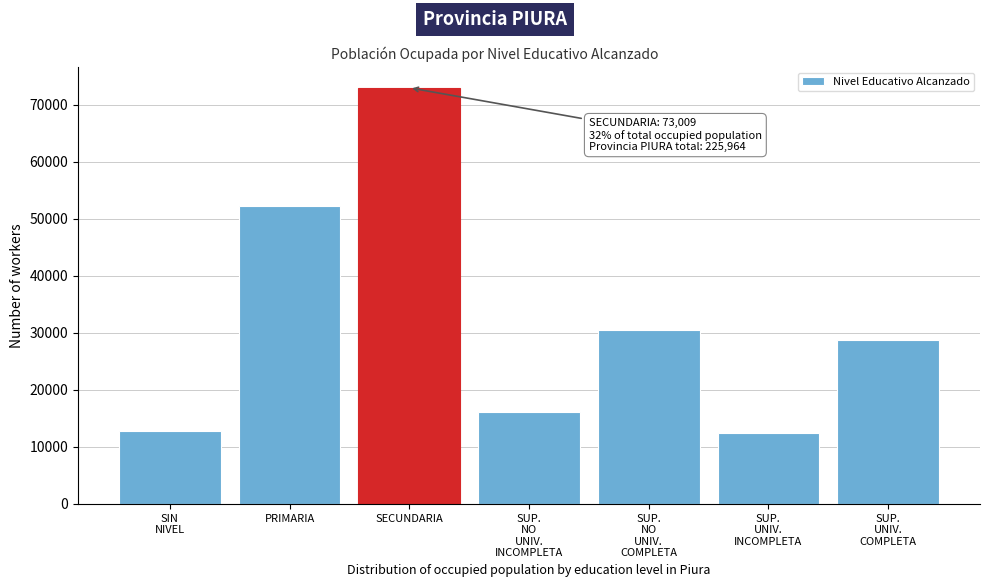

Reading right to left, list all the values displayed in this chart.

28680	12401	30500	16153	73009	52343	12878